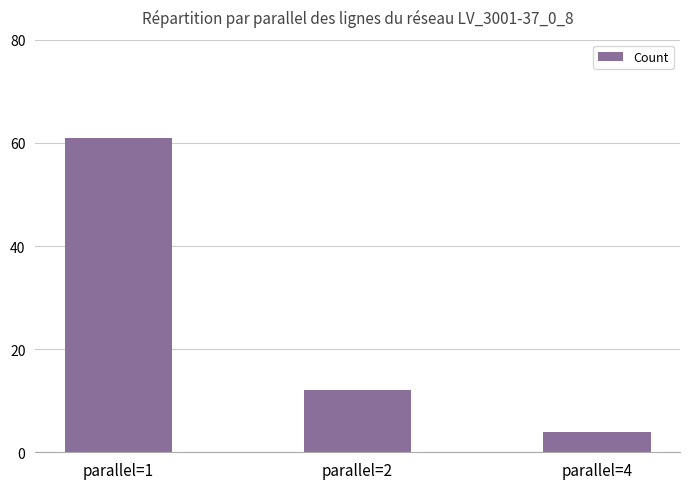

True or false: the data shows 12 at parallel=2.

True